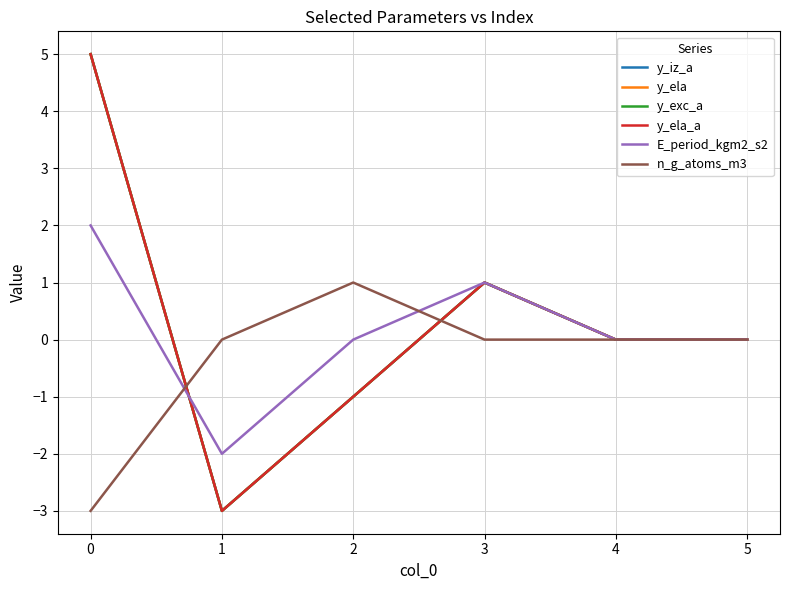

Does the chart have visible grid lines?

Yes